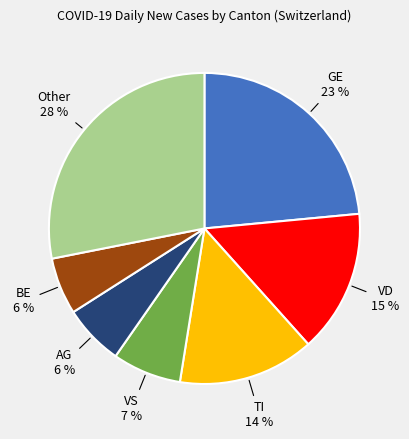

What is the ratio of the value at TI to the value at Other?

0.5